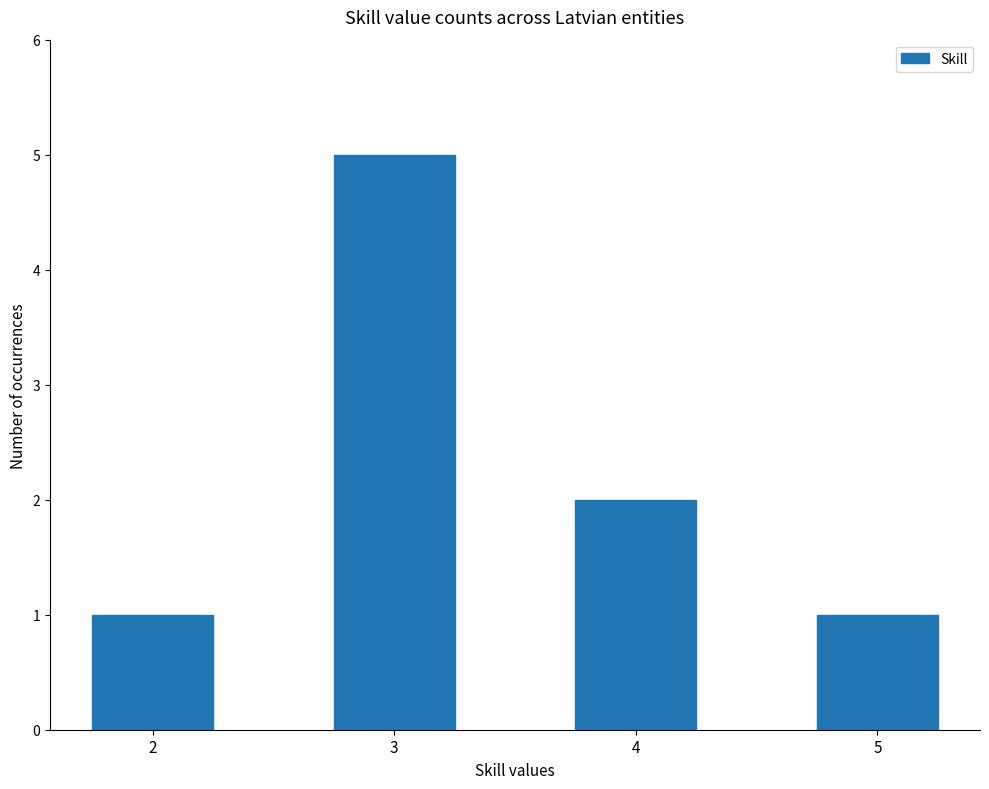

Is it true that the value at 4 is 0?

False